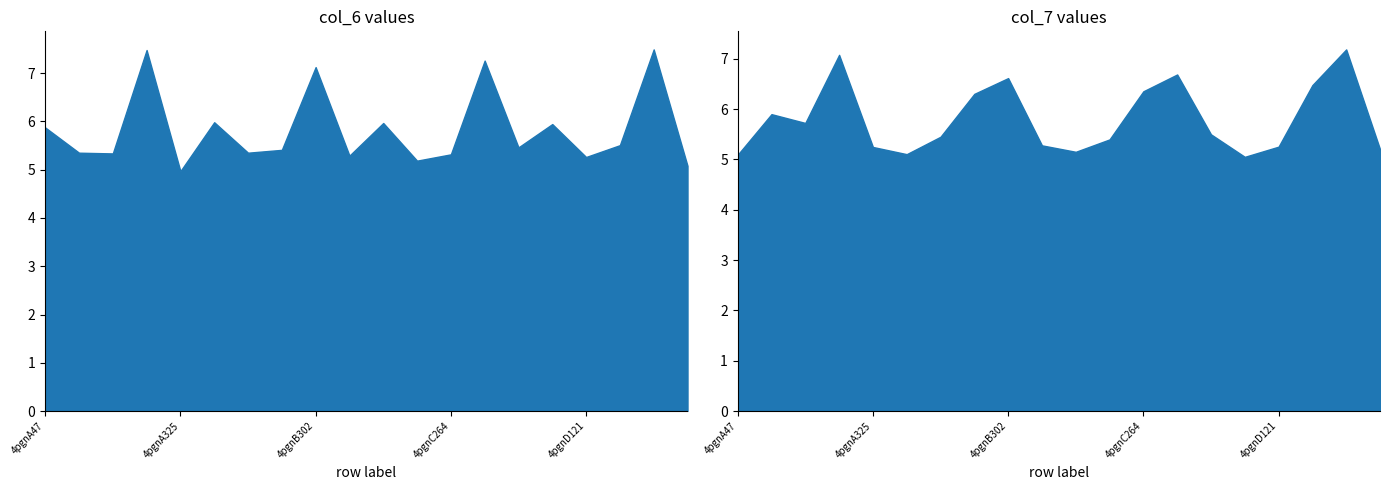

Between 4pgnC264 and 4pgnB302, which is larger?

4pgnB302